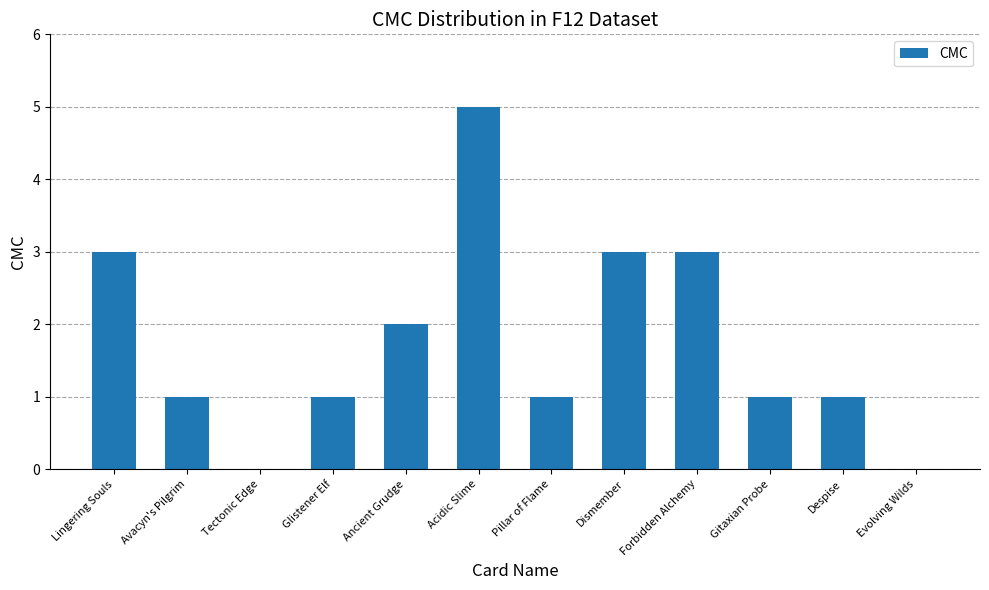

What is the maximum value shown in the chart?

5